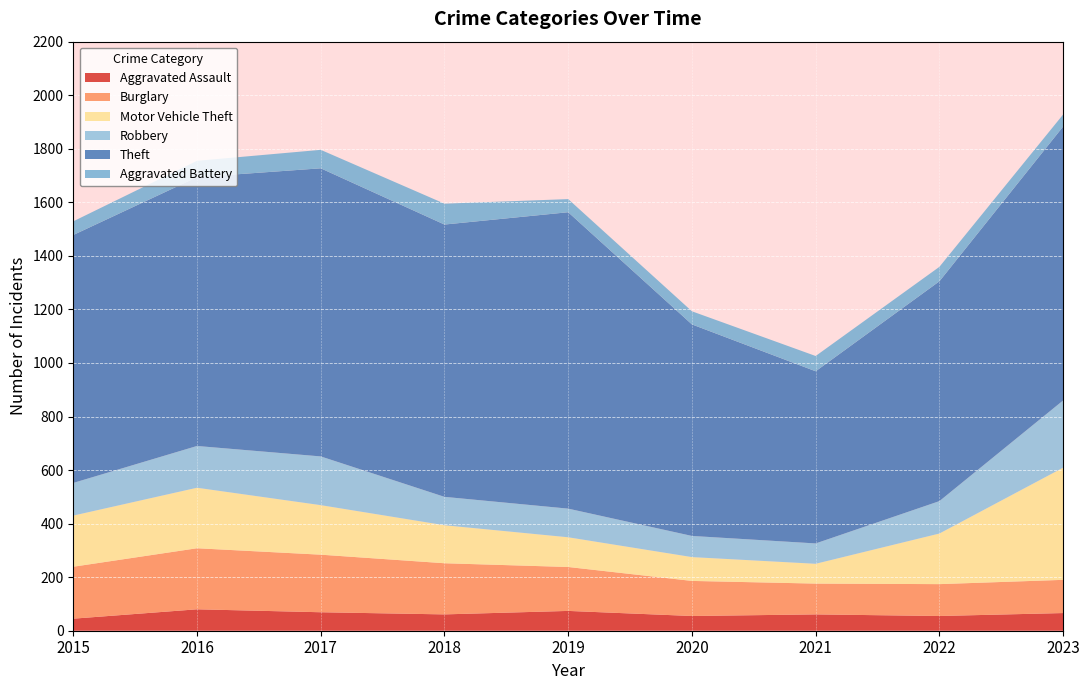

Reading left to right, extract all data points from this chart.

Aggravated Assault: 2015=45	2016=80	2017=69	2018=61	2019=74	2020=55	2021=61	2022=55	2023=66
Burglary: 2015=194	2016=228	2017=215	2018=191	2019=164	2020=131	2021=115	2022=119	2023=124
Motor Vehicle Theft: 2015=191	2016=226	2017=185	2018=142	2019=111	2020=89	2021=74	2022=189	2023=419
Robbery: 2015=122	2016=156	2017=182	2018=106	2019=107	2020=79	2021=76	2022=121	2023=251
Theft: 2015=926	2016=1004	2017=1076	2018=1017	2019=1107	2020=790	2021=643	2022=821	2023=1023
Aggravated Battery: 2015=51	2016=61	2017=69	2018=78	2019=49	2020=49	2021=57	2022=54	2023=45